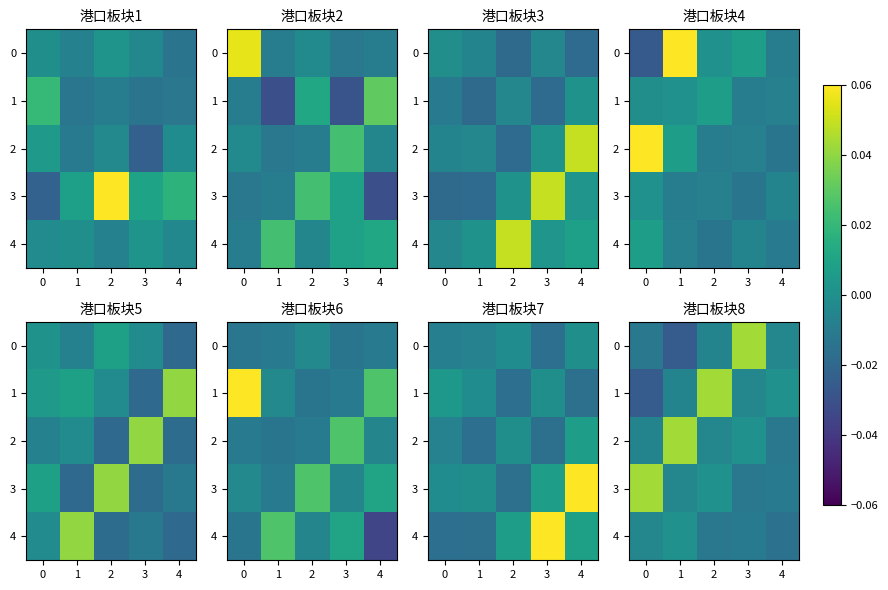

What is the spread (max minus min) of values at 2?

0.1